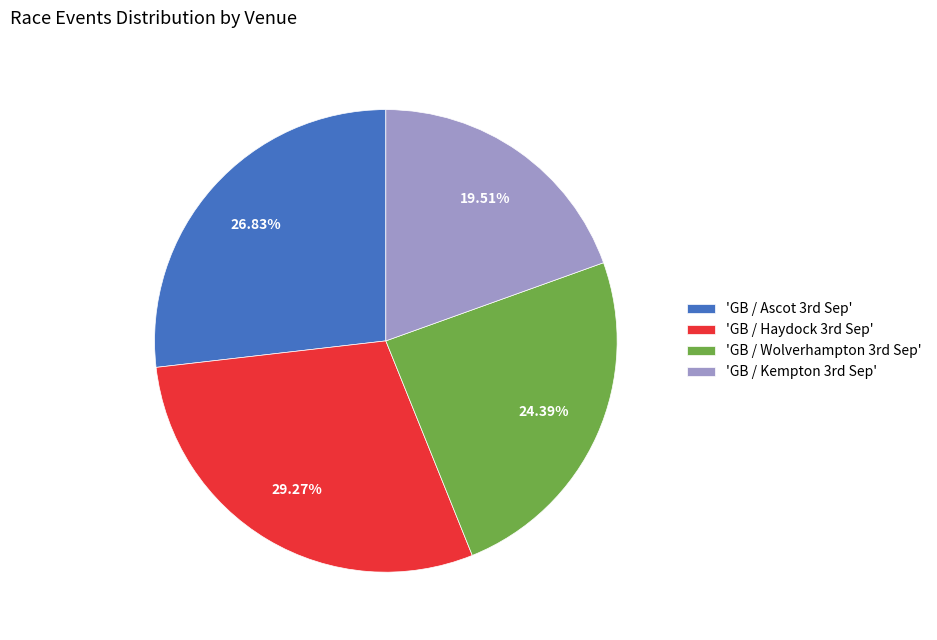

Rank the categories by value from highest to lowest.

'GB / Haydock 3rd Sep', 'GB / Ascot 3rd Sep', 'GB / Wolverhampton 3rd Sep', 'GB / Kempton 3rd Sep'